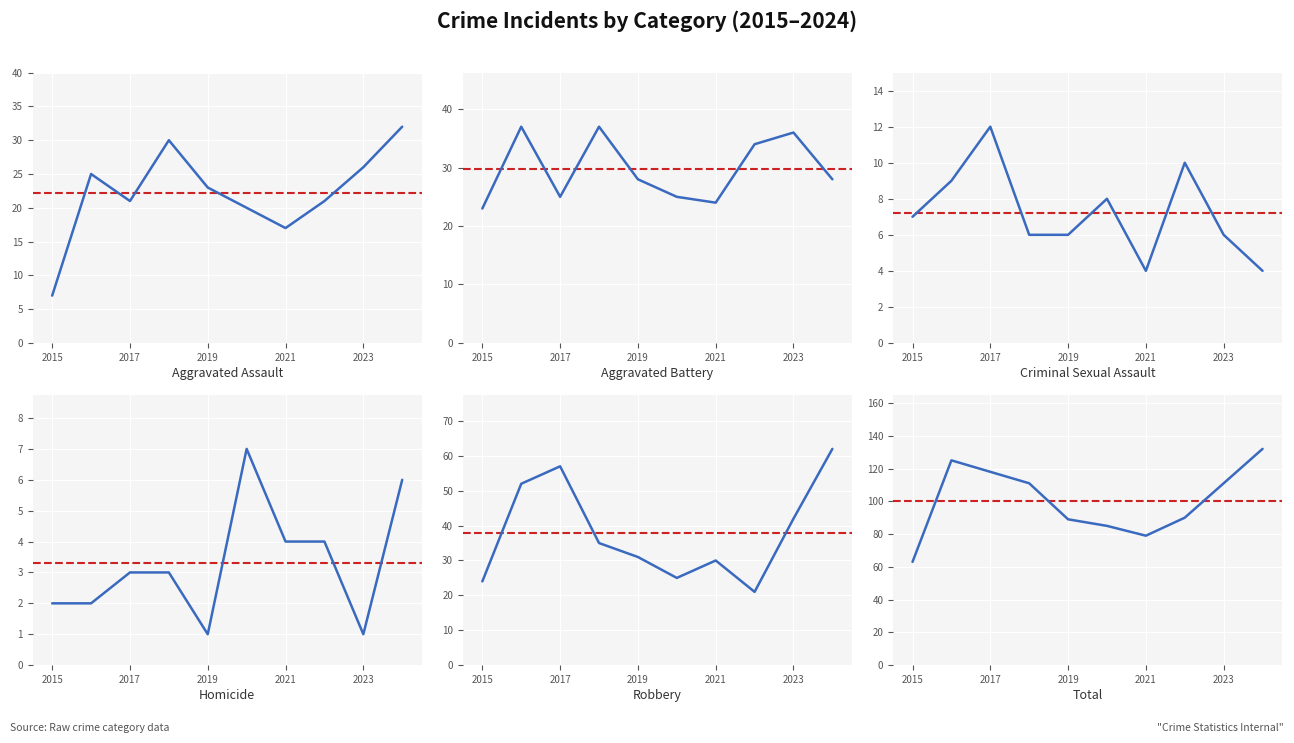

Reading right to left, list all the values displayed in this chart.

Aggravated Assault: 32	26	21	17	20	23	30	21	25	7
Aggravated Battery: 28	36	34	24	25	28	37	25	37	23
Criminal Sexual Assault: 4	6	10	4	8	6	6	12	9	7
Homicide: 6	1	4	4	7	1	3	3	2	2
Robbery: 62	42	21	30	25	31	35	57	52	24
Total: 132	111	90	79	85	89	111	118	125	63